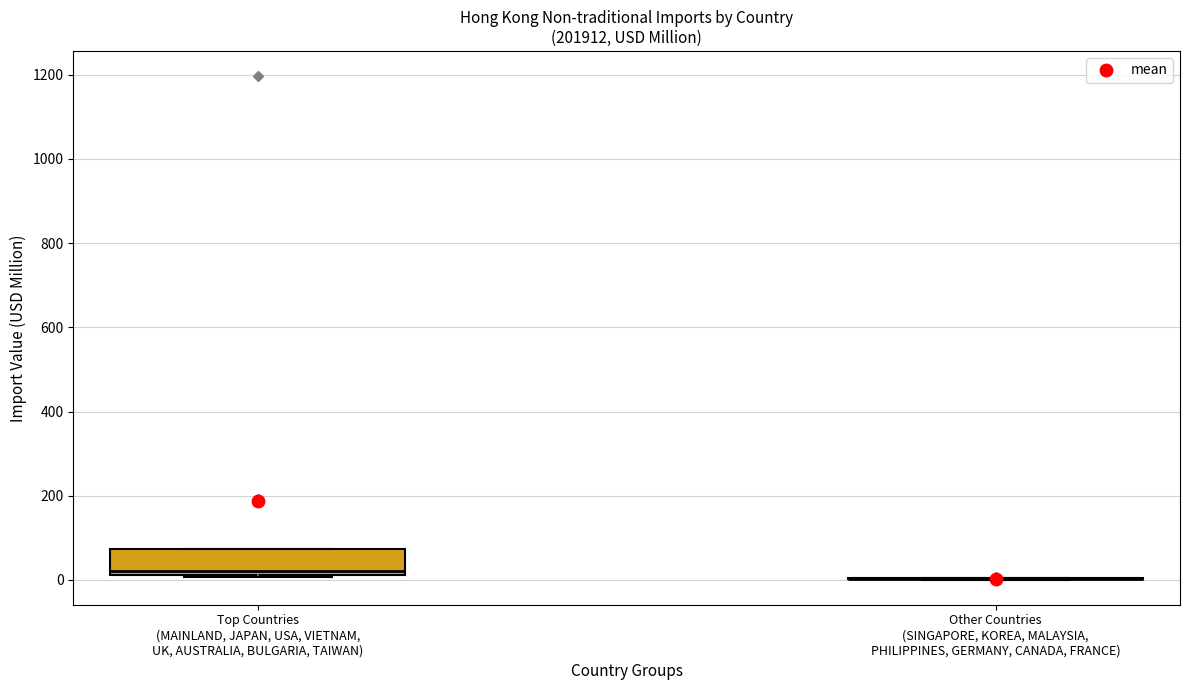

Reading left to right, transcribe this box plot: for each box, give where its median line is, the range the box spans, and where its two whiskers end, as read against the y-axis. The values are not printed on the chart, so give them approximately, as read against the axis.

Top Countries (MAINLAND, JAPAN, USA, VIETNAM, UK, AUSTRALIA, BULGARIA, TAIWAN): median 20 (just above the box's lower edge), box 20 to 80, whiskers 0 to 80
Other Countries (SINGAPORE, KOREA, MALAYSIA, PHILIPPINES, GERMANY, CANADA, FRANCE): box collapsed to a line at 0, whiskers 0 to 0